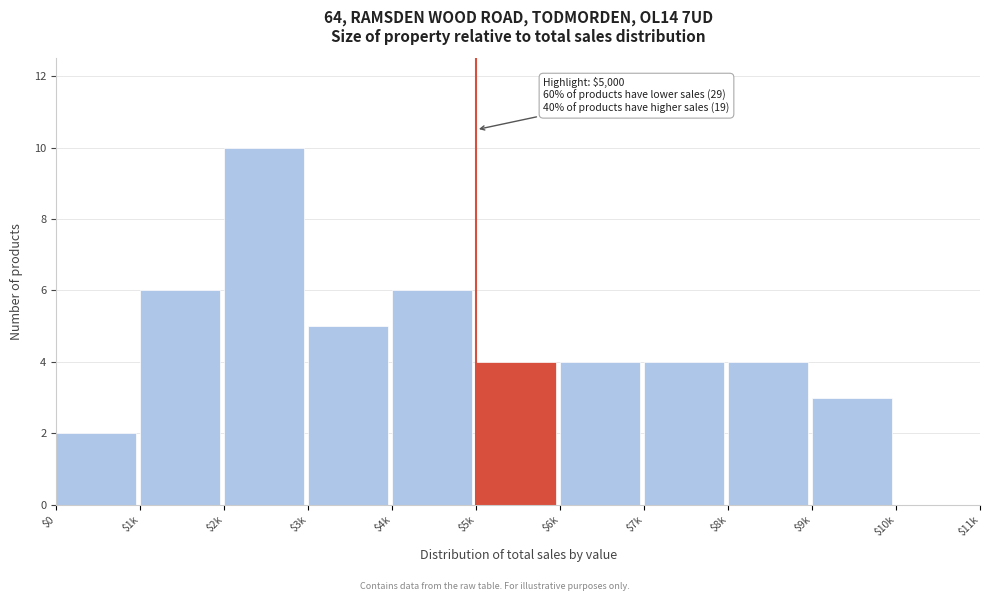

Is it true that the value at $2k is 10?

True